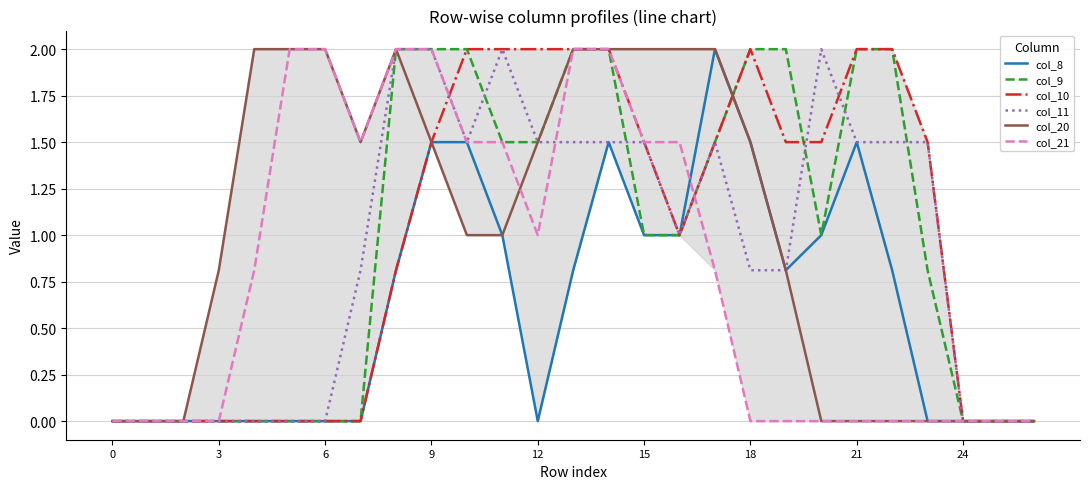

What is the highest value of the col_10 series?

2.0